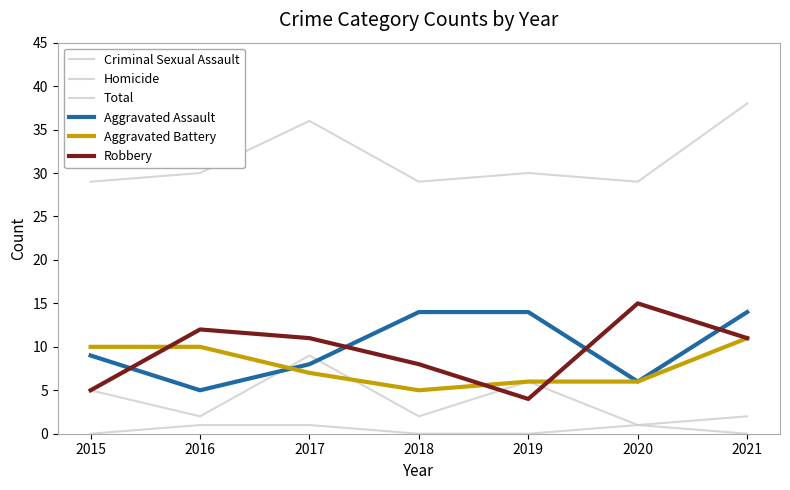

Which label corresponds to the smallest value in the chart?

2015